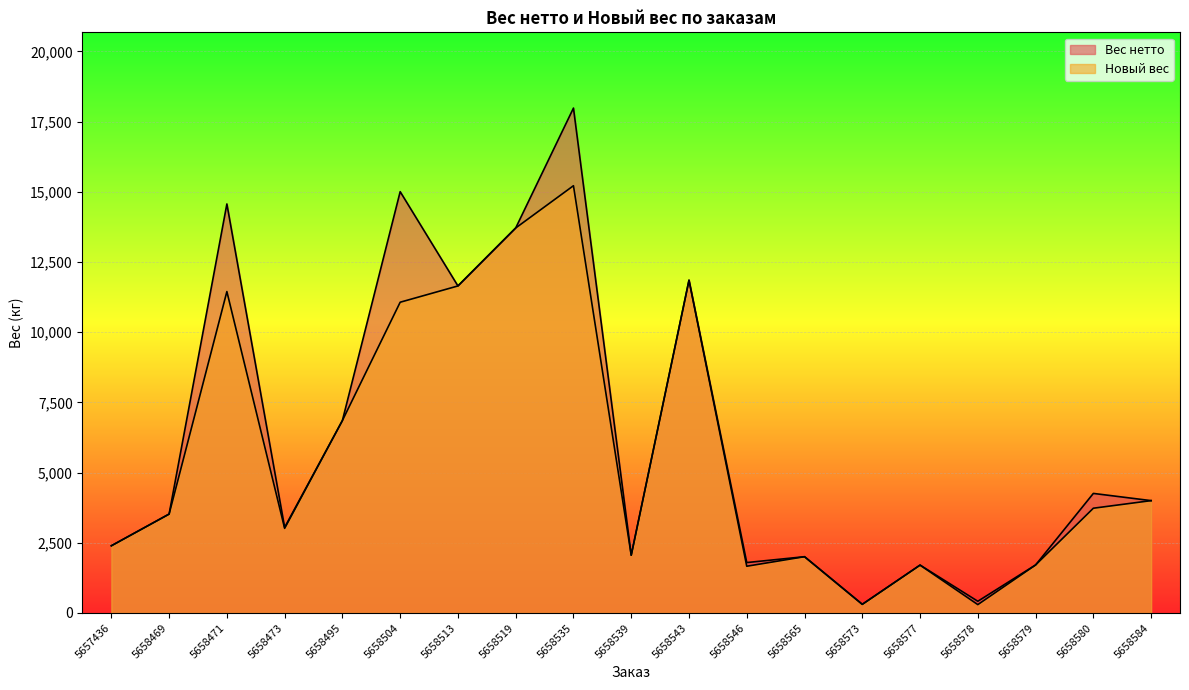

Which series has the largest range (max minus min)?

Вес нетто